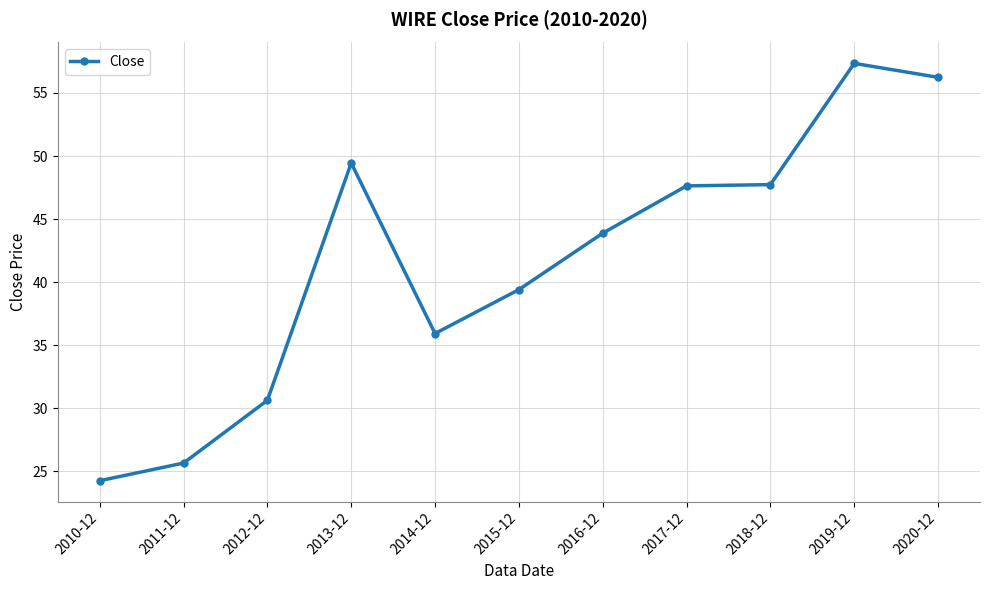

True or false: the data shows 11.8 at 2011-12.

False